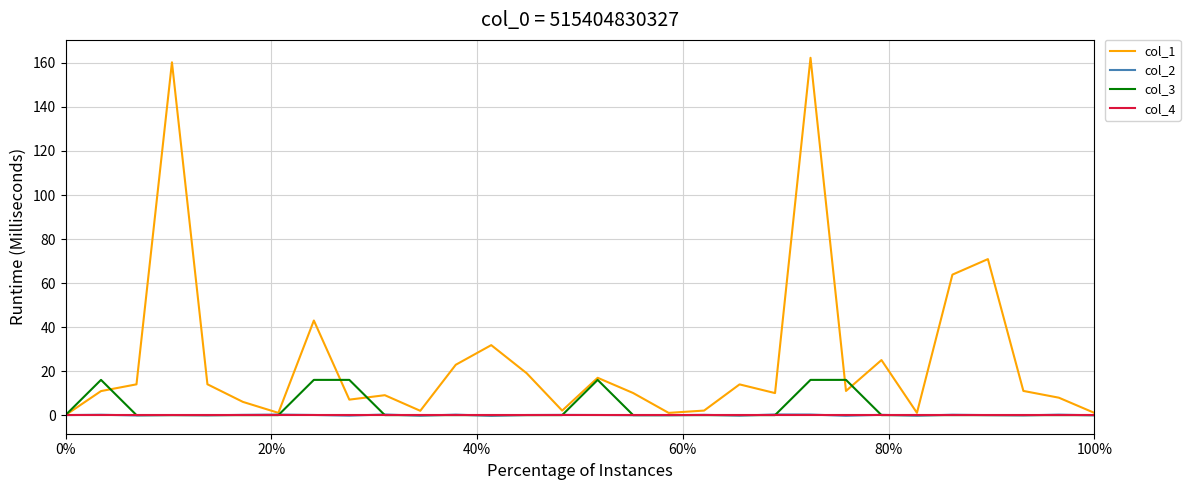

In col_1, how many points are higher than both neighbors (excluding endpoints)?

9